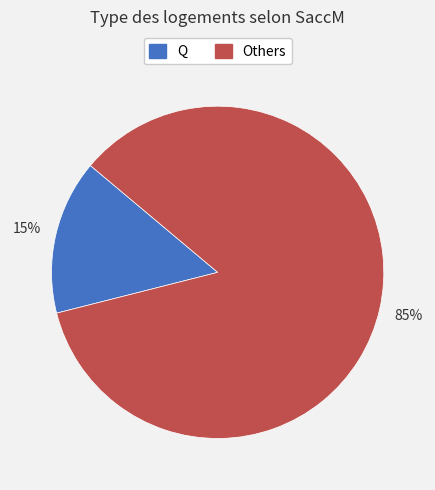

To the nearest percent, what is the average slice percentage?

50%